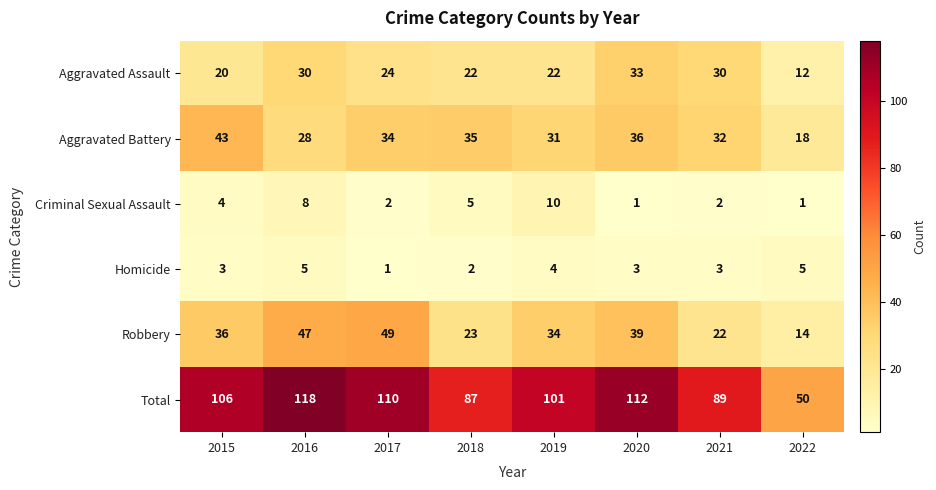

Which series changed the most between 2016 and 2018?

Total